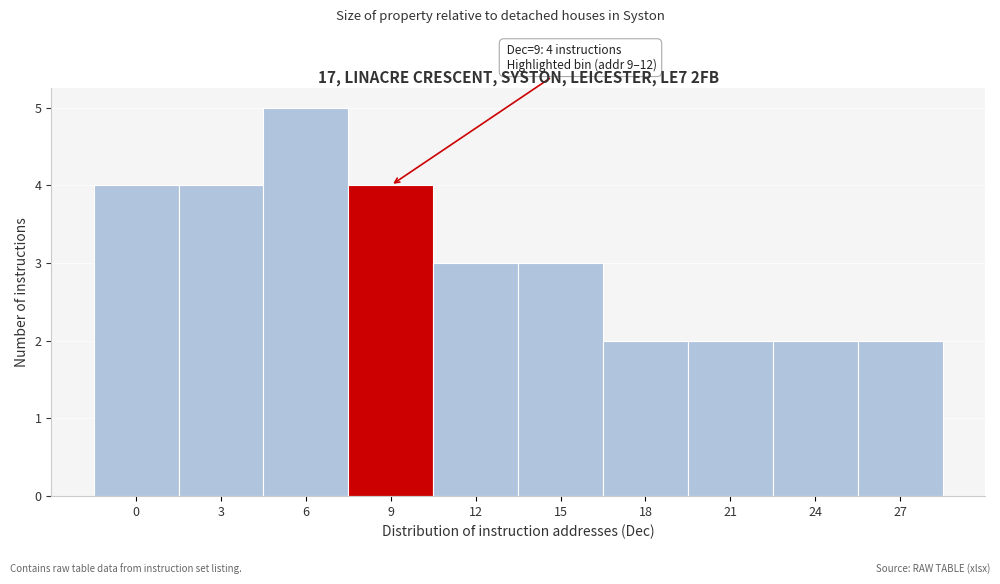

Reading left to right, extract all data points from this chart.

4	4	5	4	3	3	2	2	2	2